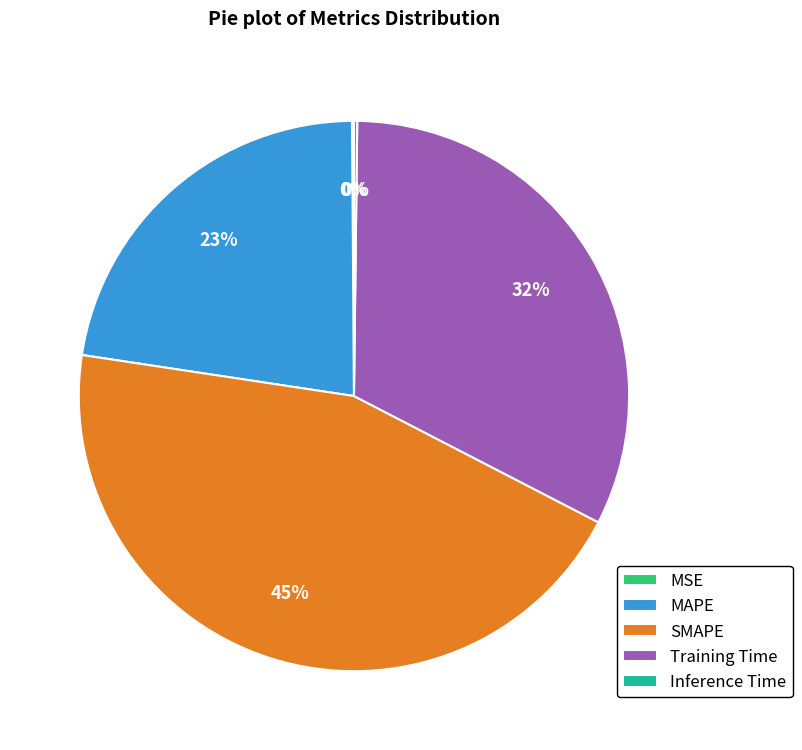

To the nearest percent, what portion does SMAPE represent?

45%